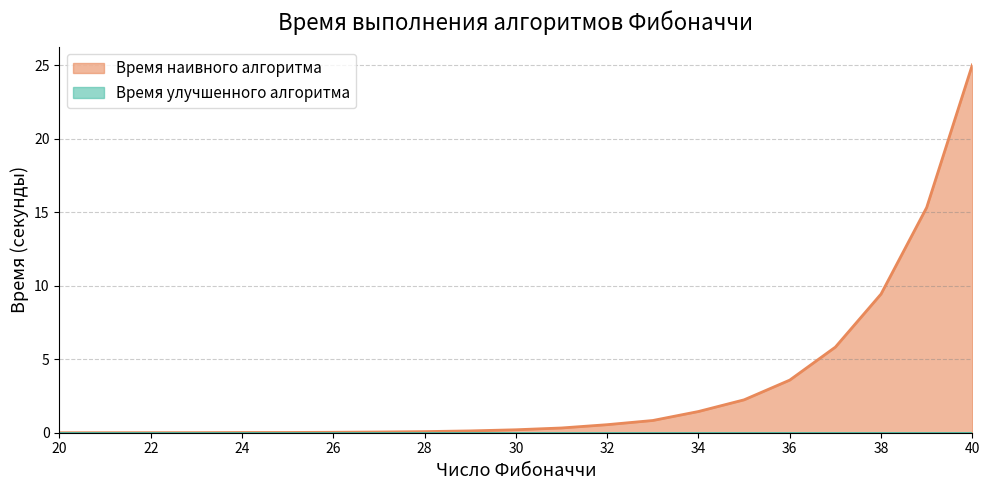

Reading right to left, what are all the values shown in this chart?

40=25.0	39=15.3	38=9.4	37=5.8	36=3.6	35=2.2	34=1.4	33=0.8	32=0.5	31=0.3	30=0.2	29=0.1	28=0.1	27=0.0	26=0.0	25=0.0	24=0.0	23=0.0	22=0.0	21=0.0	20=0.0